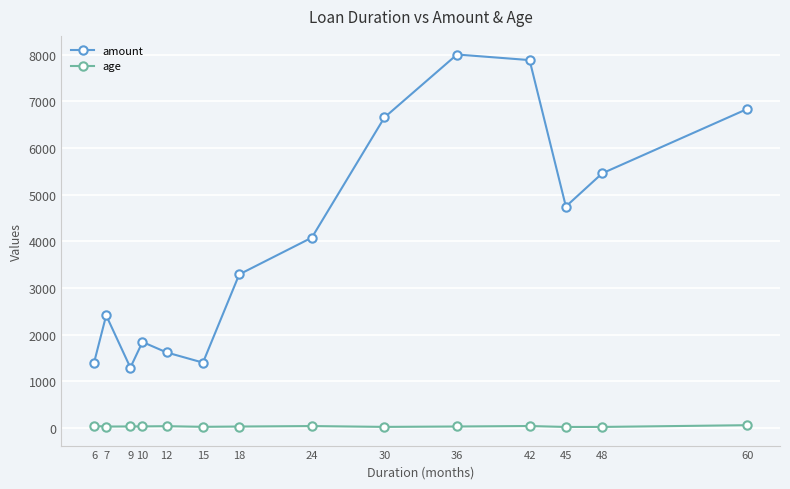

Where is the first local maximum for amount?

7